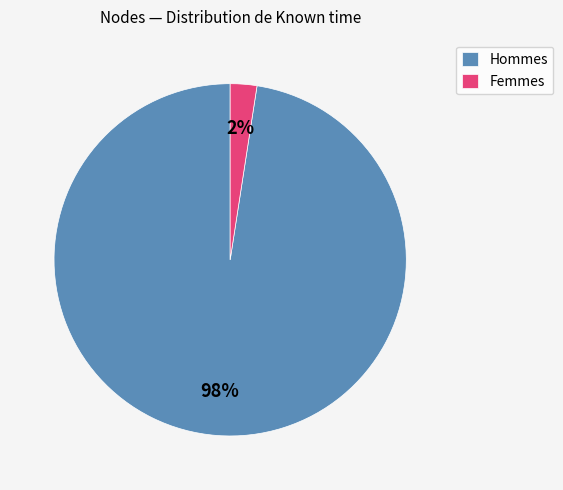

How many segments does this pie chart have?

2